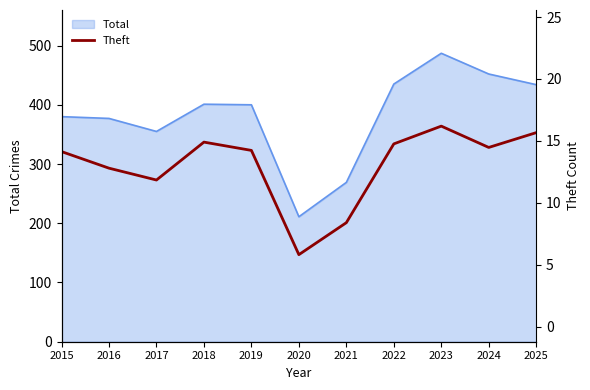

Which label corresponds to the smallest value in the chart?

2020